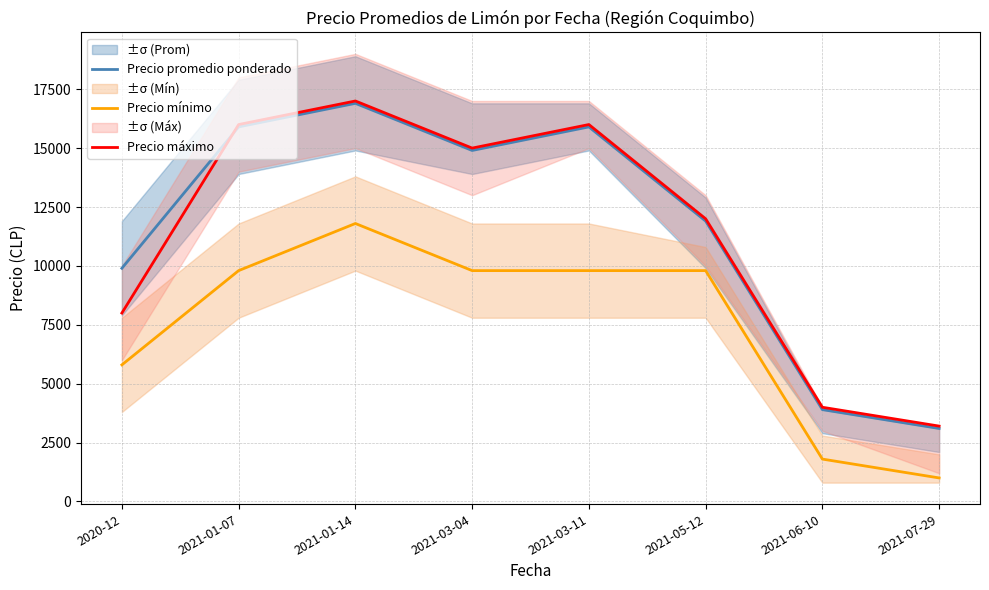

Does the chart have visible grid lines?

Yes